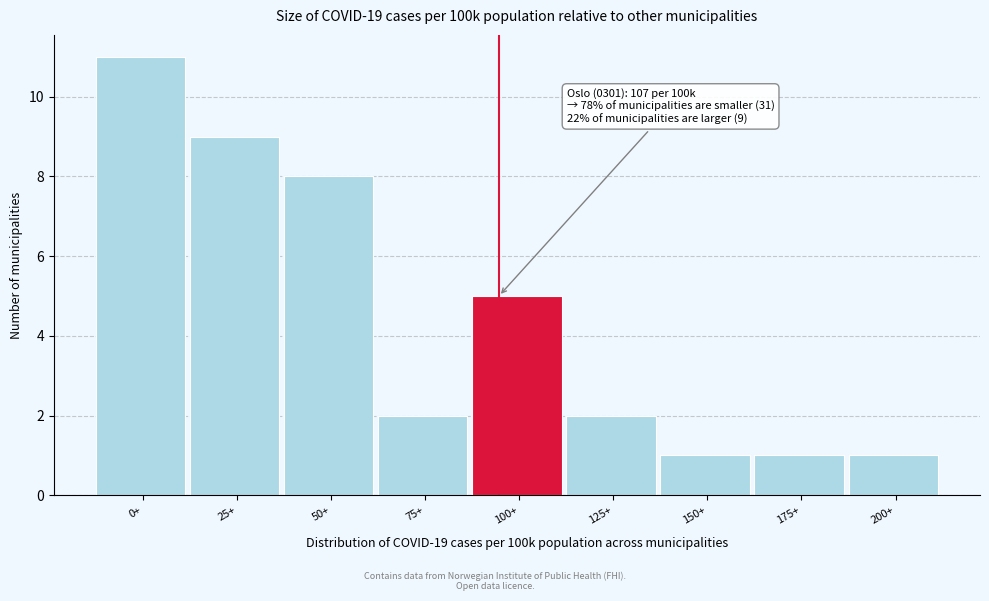

Reading left to right, transcribe all the data shown in this chart.

0+=11	25+=9	50+=8	75+=2	100+=5	125+=2	150+=1	175+=1	200+=1